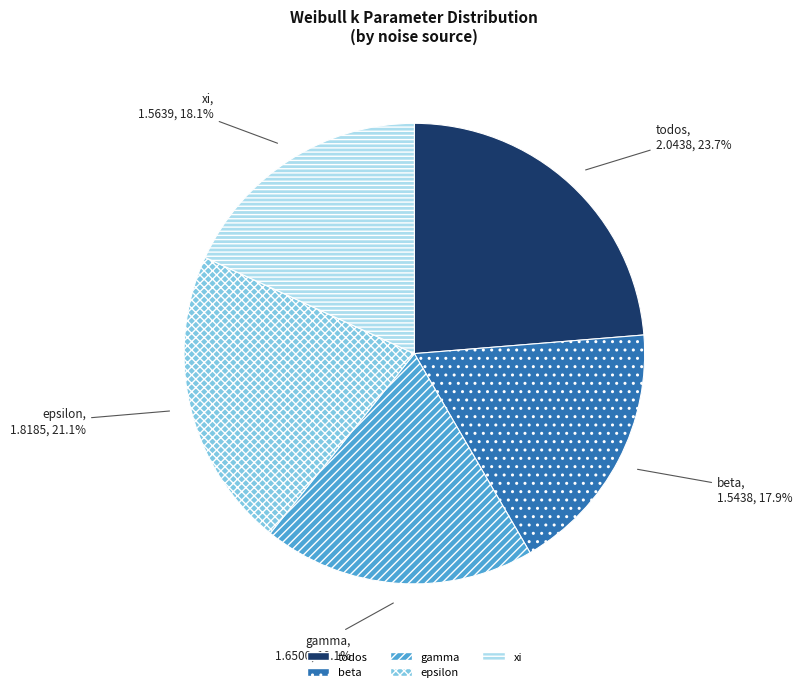

What is the largest slice in the pie chart?

todos